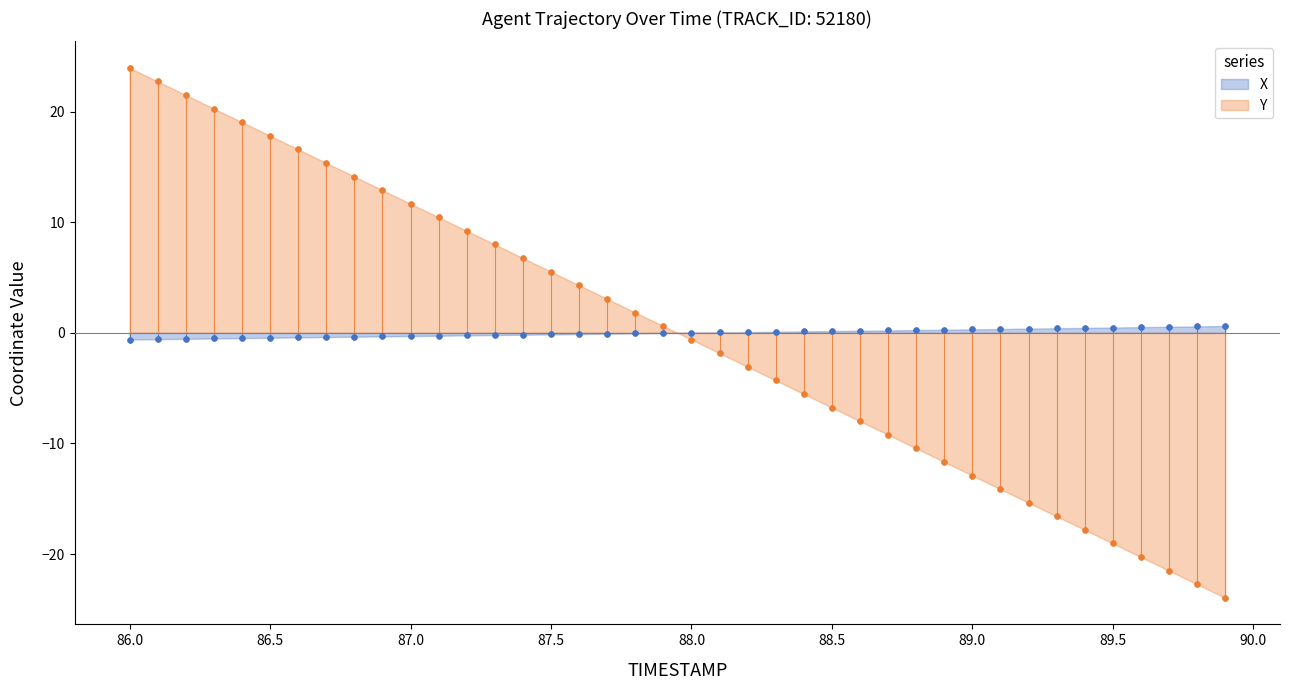

What is the total value across all series at 87.4?

6.6